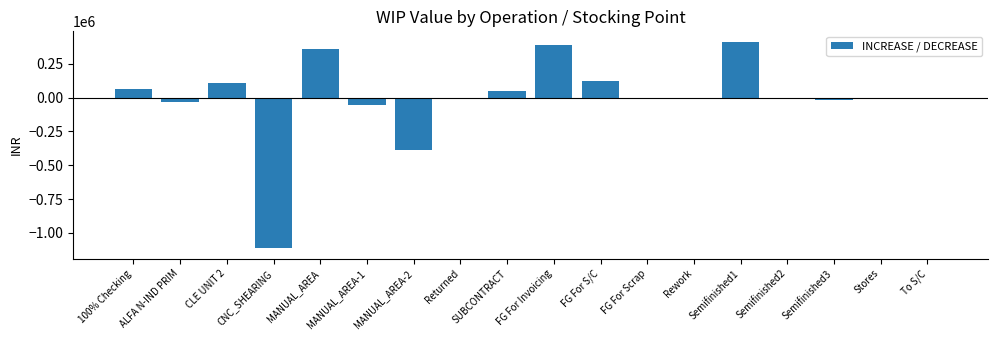

What is the maximum value shown in the chart?

413062.9